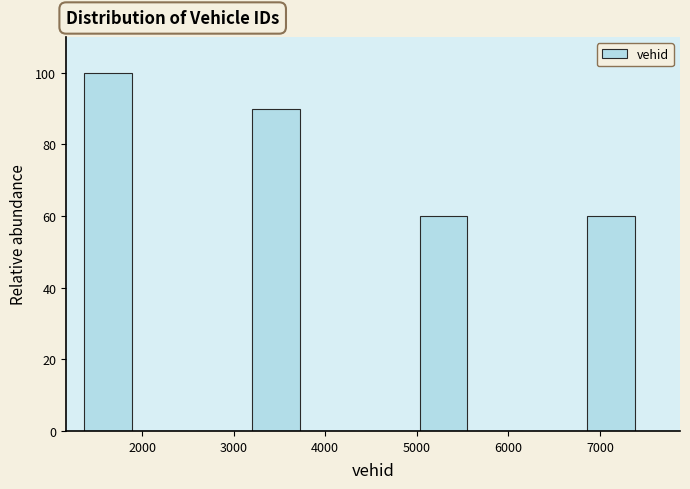

Reading left to right, list every bar in this chart as the range it spans on the x-axis followed by its height. Neither the bar edges nor the heights are printed on the chart, so give them approximately, as read against the axes.

1400 to 2000: 100
2000 to 2600: 0
2600 to 3200: 0
3200 to 3800: 90
3800 to 4400: 0
4400 to 5000: 0
5000 to 5600: 60
5600 to 6300: 0
6300 to 6900: 0
6900 to 7500: 60